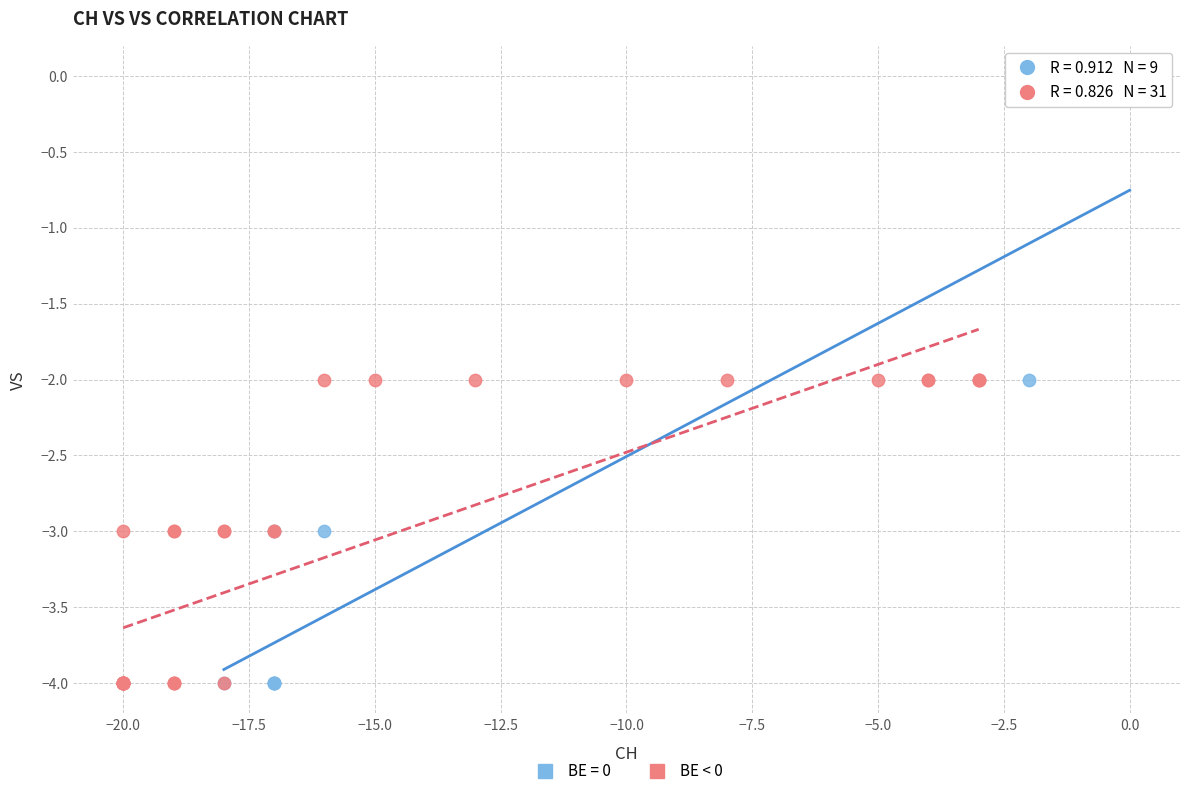

Which series has the widest spread of Y values?

BE = 0